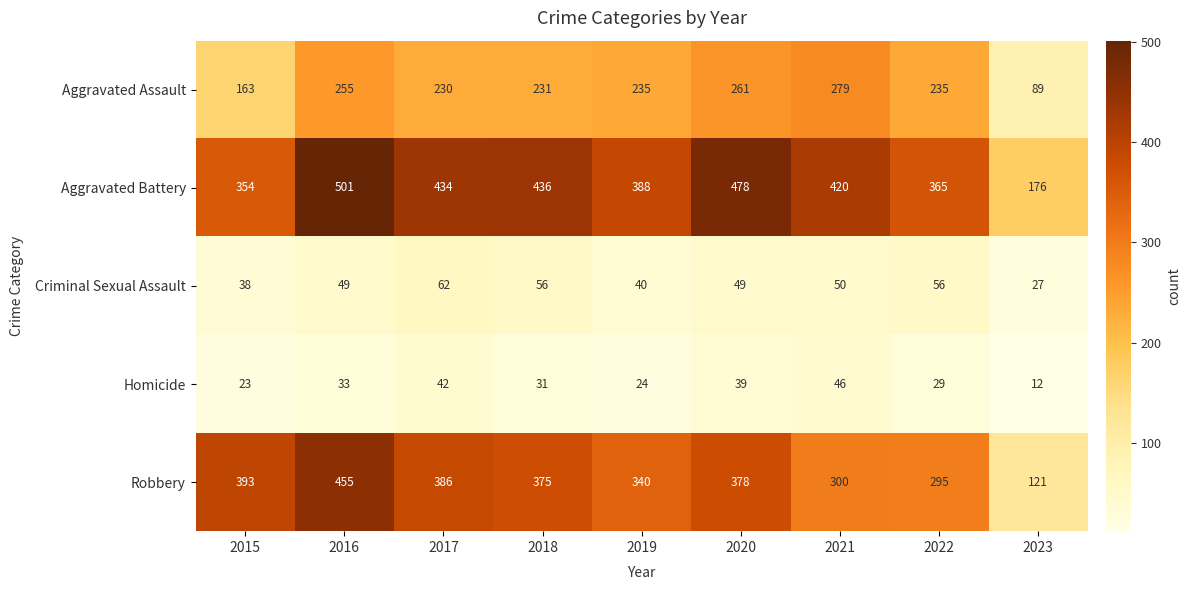

What is the smallest value displayed?

12